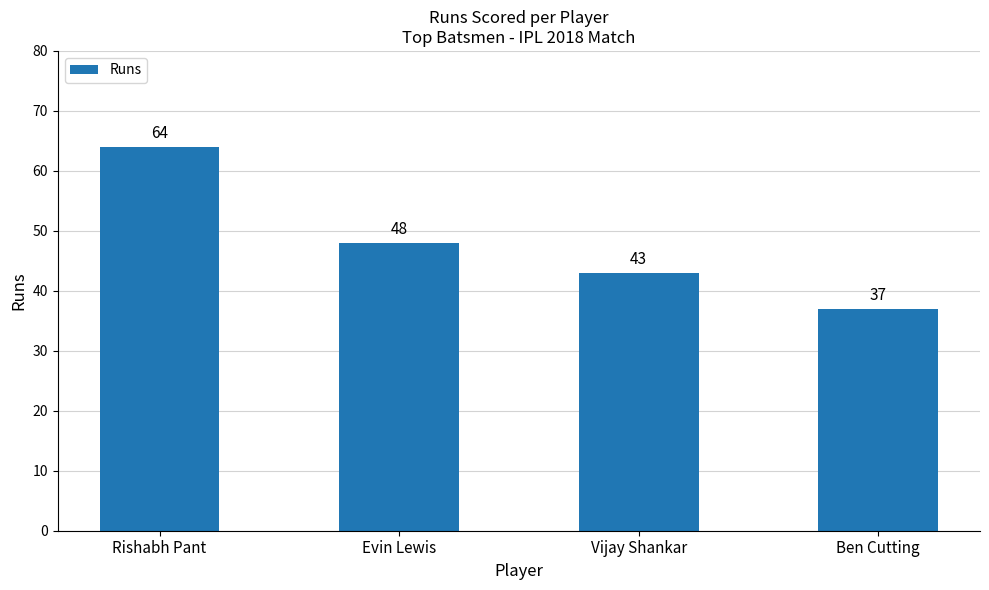

Reading right to left, transcribe all the data shown in this chart.

Ben Cutting=37	Vijay Shankar=43	Evin Lewis=48	Rishabh Pant=64